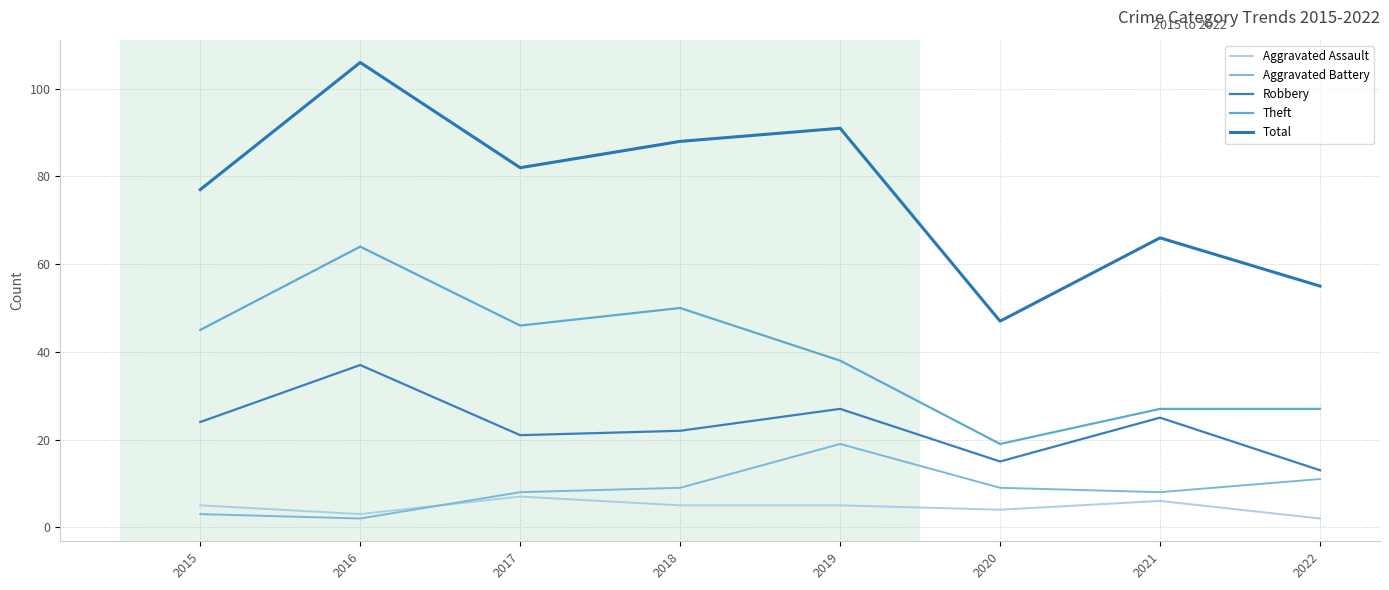

Count the number of categories in the chart.

8